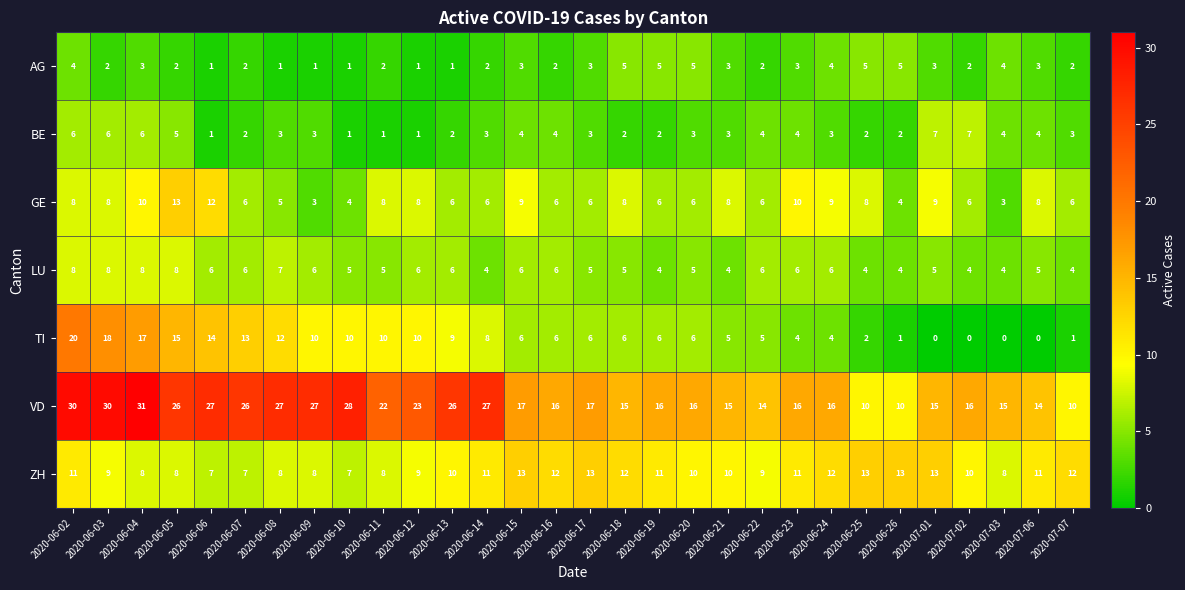

How many values in the BE series are below 3?

10